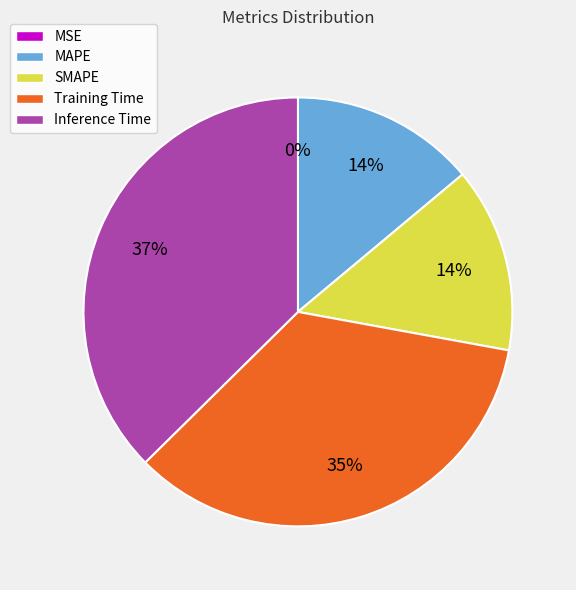

To the nearest percent, what is the difference between the SMAPE and Inference Time slice percentages?

23%